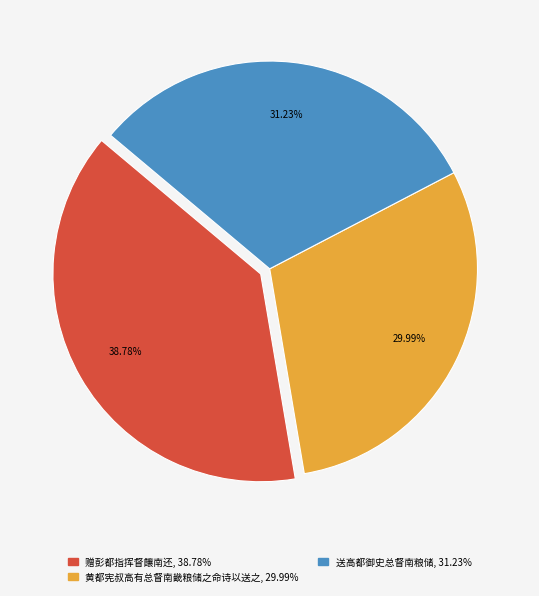

To the nearest percent, what portion does 黄都宪叔高有总督南畿粮储之命诗以送之 represent?

30%